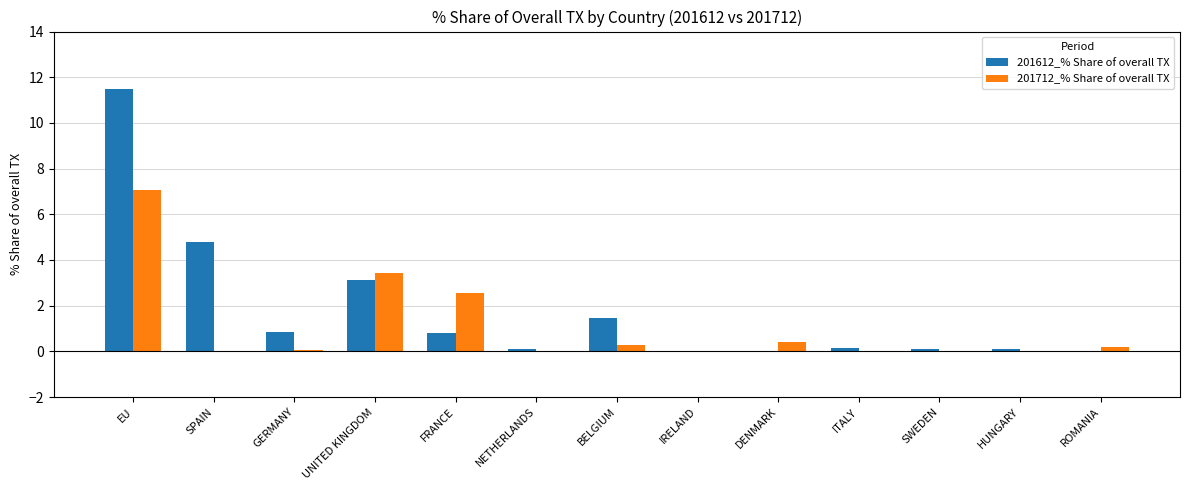

The value of 201612_% Share of overall TX at EU is 11.5. True or false?

True